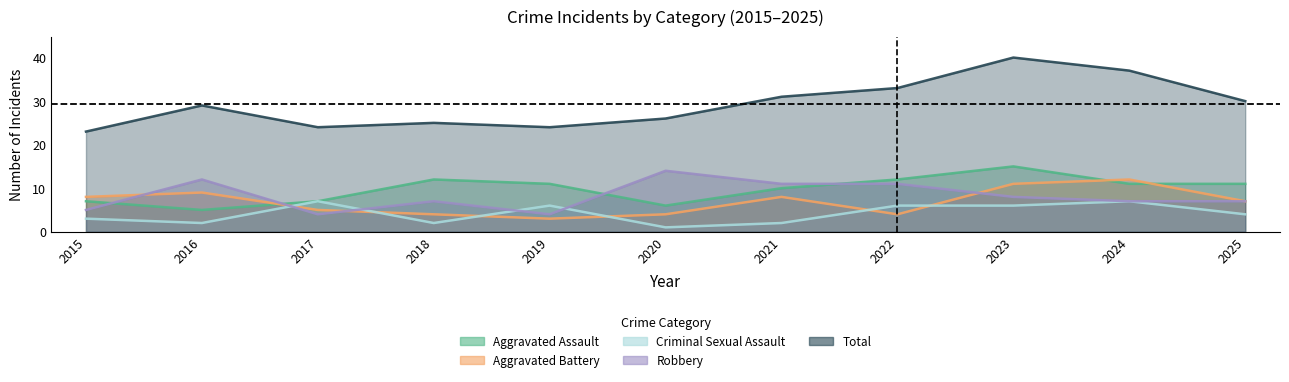

What is the difference between the maximum and minimum values in the Aggravated Assault series?

10